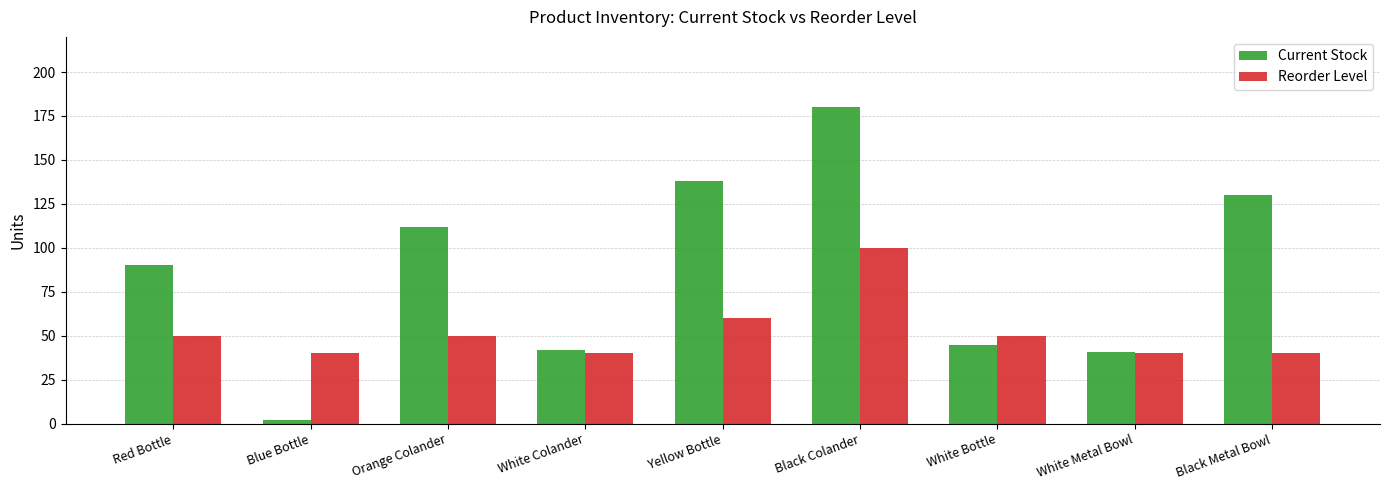

What position from the right is Black Metal Bowl?

1